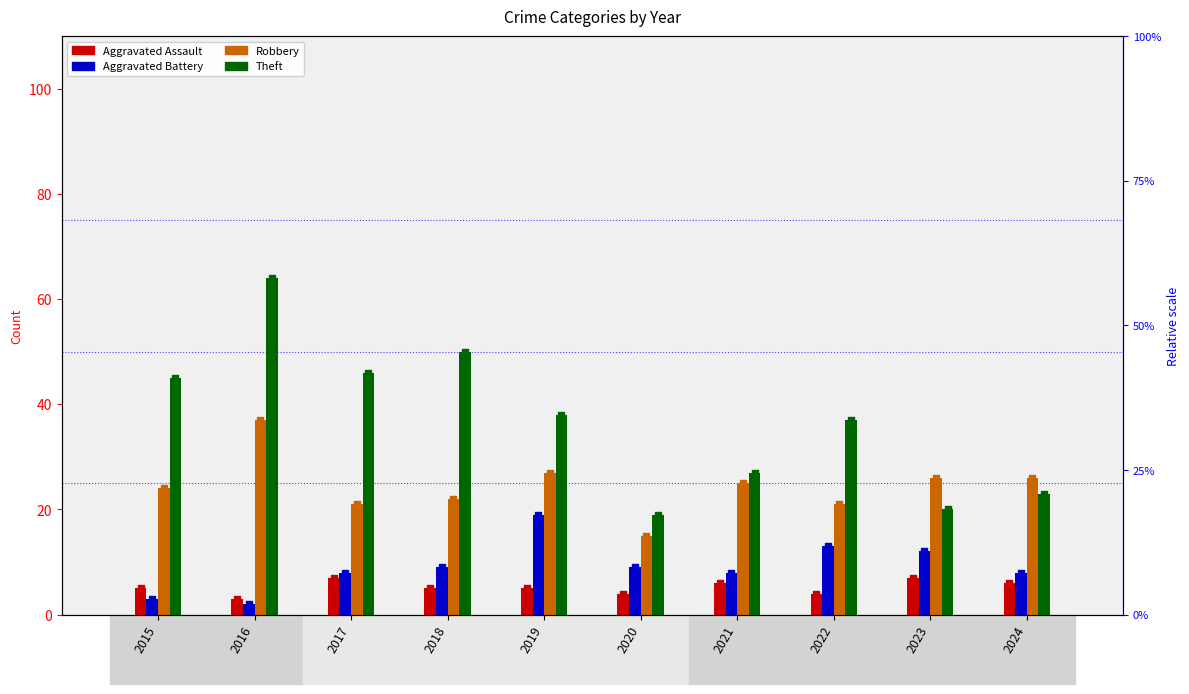

Is the value of Aggravated Assault at 2018 greater than the value of Aggravated Battery at 2024?

No